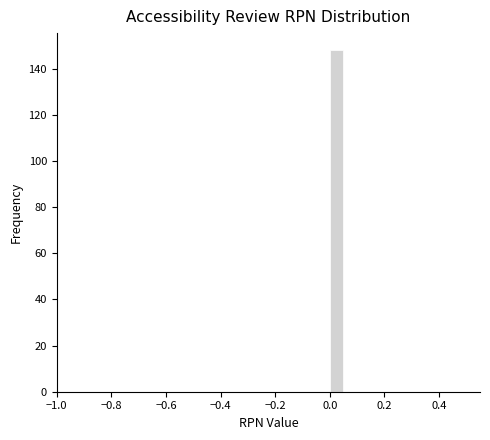

Read against the x-axis, roughly where is the centre of the tallest bar?

0.02